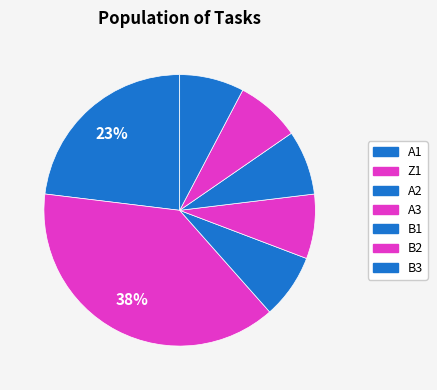

To the nearest percent, what is the average slice percentage?

14%